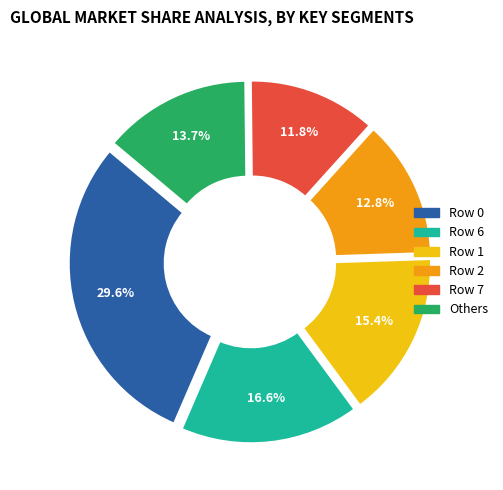

Rank the categories by value from highest to lowest.

Row 0, Row 6, Row 1, Others, Row 2, Row 7